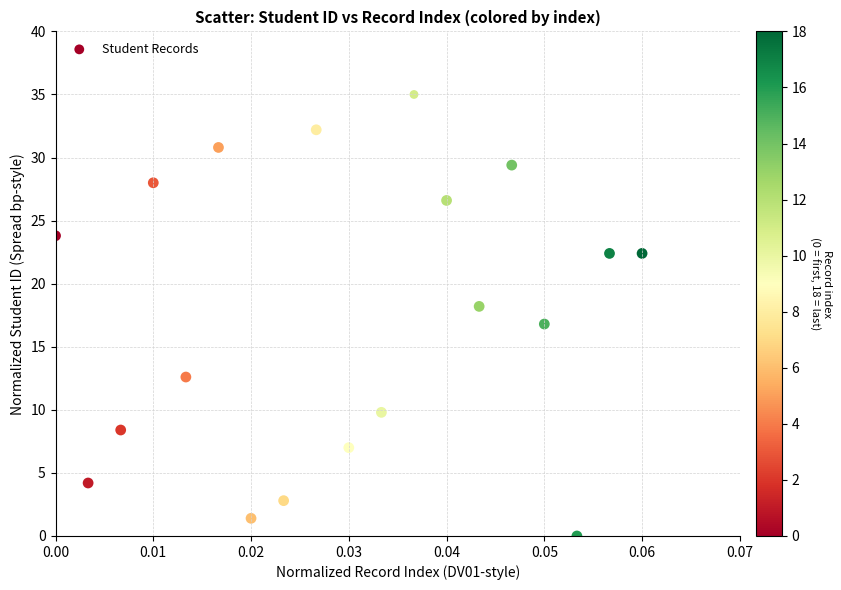

What is the range of Y values (max minus min)?

35.0